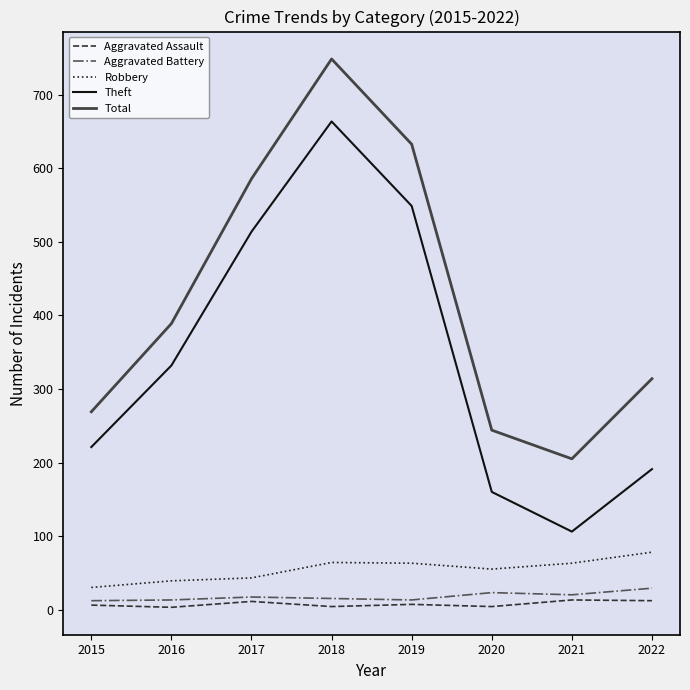

At how many categories does at least one series exceed 472?

3